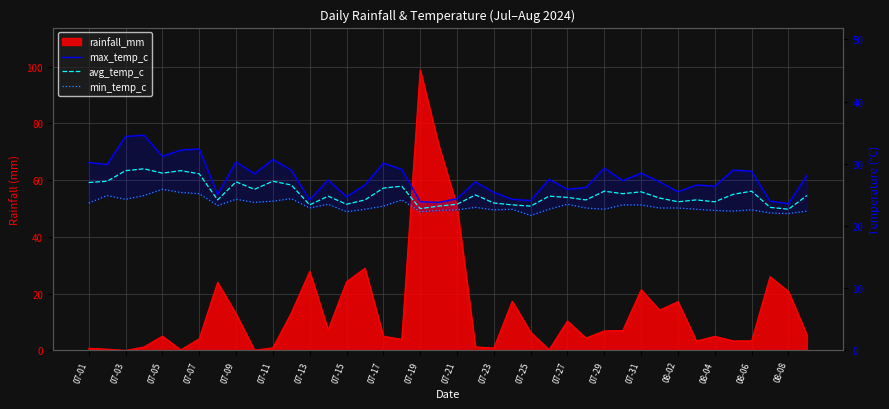

What is the value of the min_temp_c point at the 29th from the left?

22.7